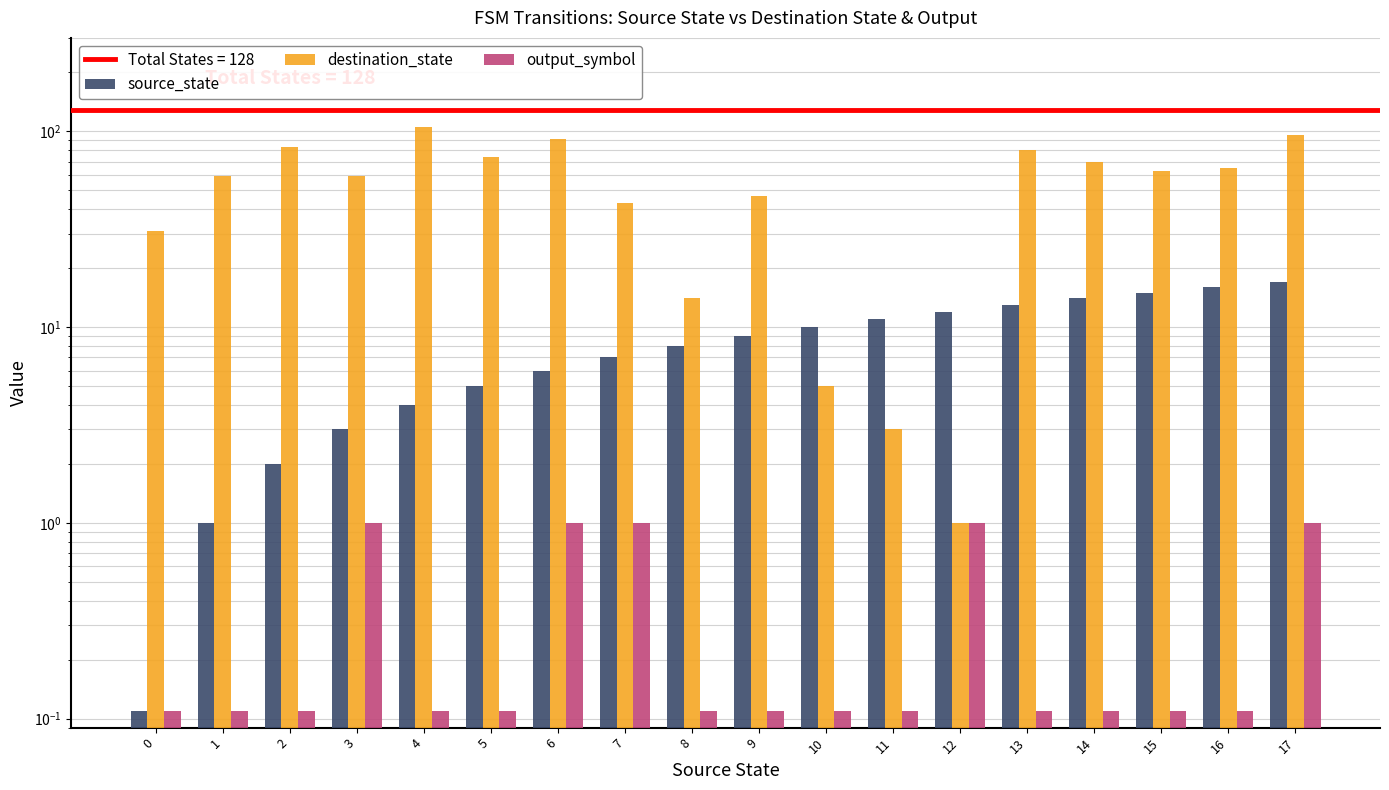

Reading right to left, list all the values displayed in this chart.

source_state: 17=17.0	16=16.0	15=15.0	14=14.0	13=13.0	12=12.0	11=11.0	10=10.0	9=9.0	8=8.0	7=7.0	6=6.0	5=5.0	4=4.0	3=3.0	2=2.0	1=1.0	0=0.1
destination_state: 17=96.0	16=65.0	15=63.0	14=70.0	13=80.0	12=1.0	11=3.0	10=5.0	9=47.0	8=14.0	7=43.0	6=91.0	5=74.0	4=105.0	3=59.0	2=83.0	1=59.0	0=31.0
output_symbol: 17=1.0	16=0.1	15=0.1	14=0.1	13=0.1	12=1.0	11=0.1	10=0.1	9=0.1	8=0.1	7=1.0	6=1.0	5=0.1	4=0.1	3=1.0	2=0.1	1=0.1	0=0.1